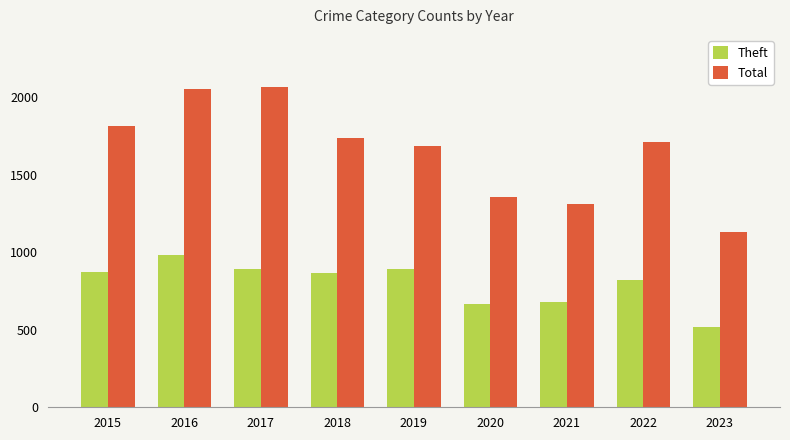

What is the value of the Total bar at the 3rd from the left?

2066